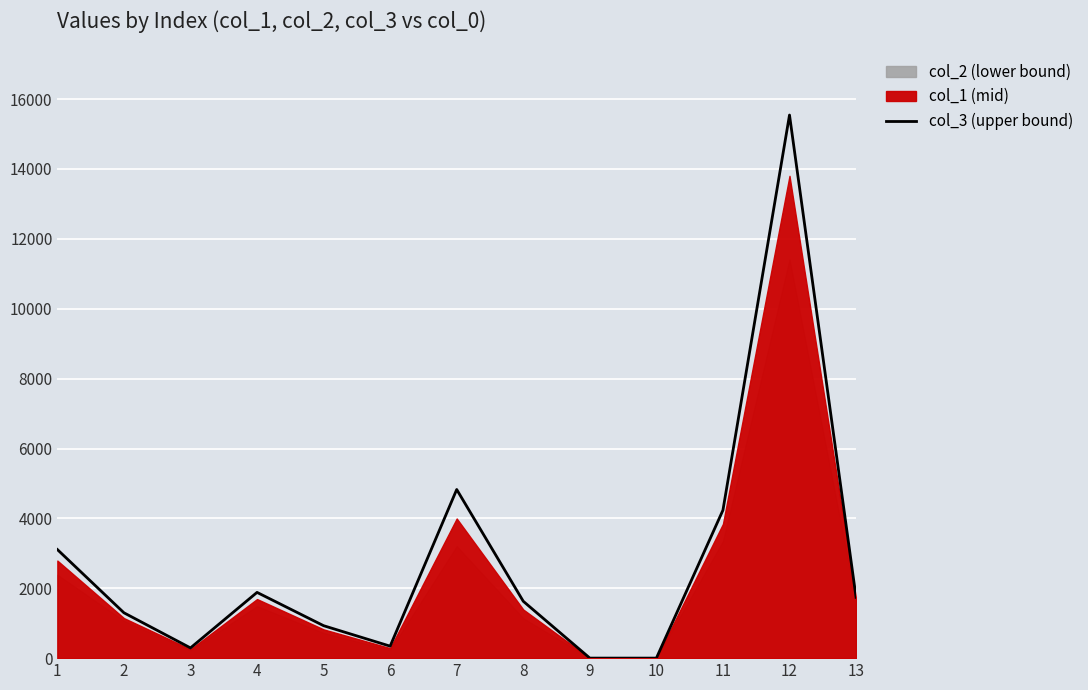

Between 11 and 10, which is larger?

11